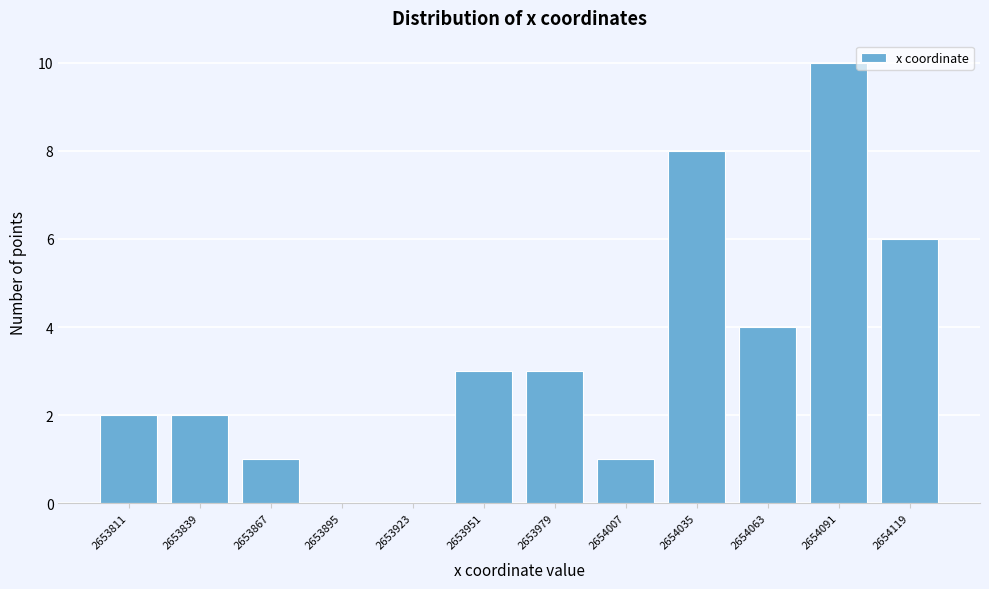

Reading left to right, extract all data points from this chart.

2653811=2	2653839=2	2653867=1	2653895=0	2653923=0	2653951=3	2653979=3	2654007=1	2654035=8	2654063=4	2654091=10	2654119=6